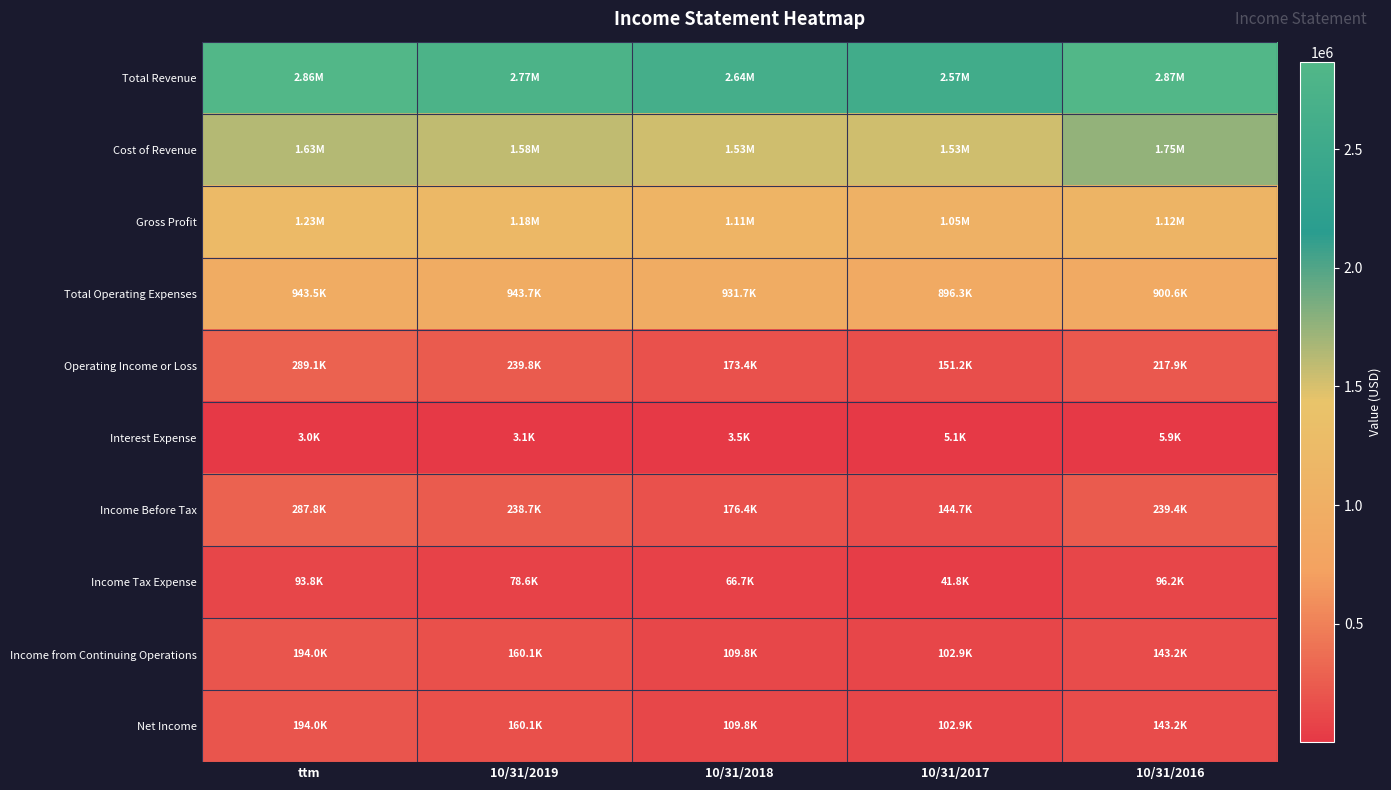

At how many categories does at least one series exceed 1673399?

5